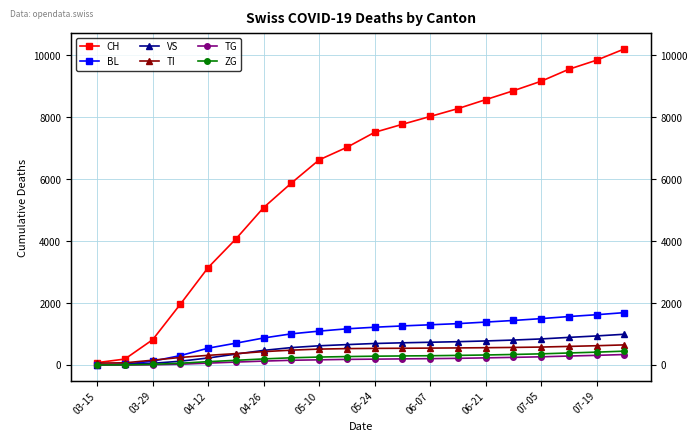

Does the chart display data point markers on the line(s)?

Yes